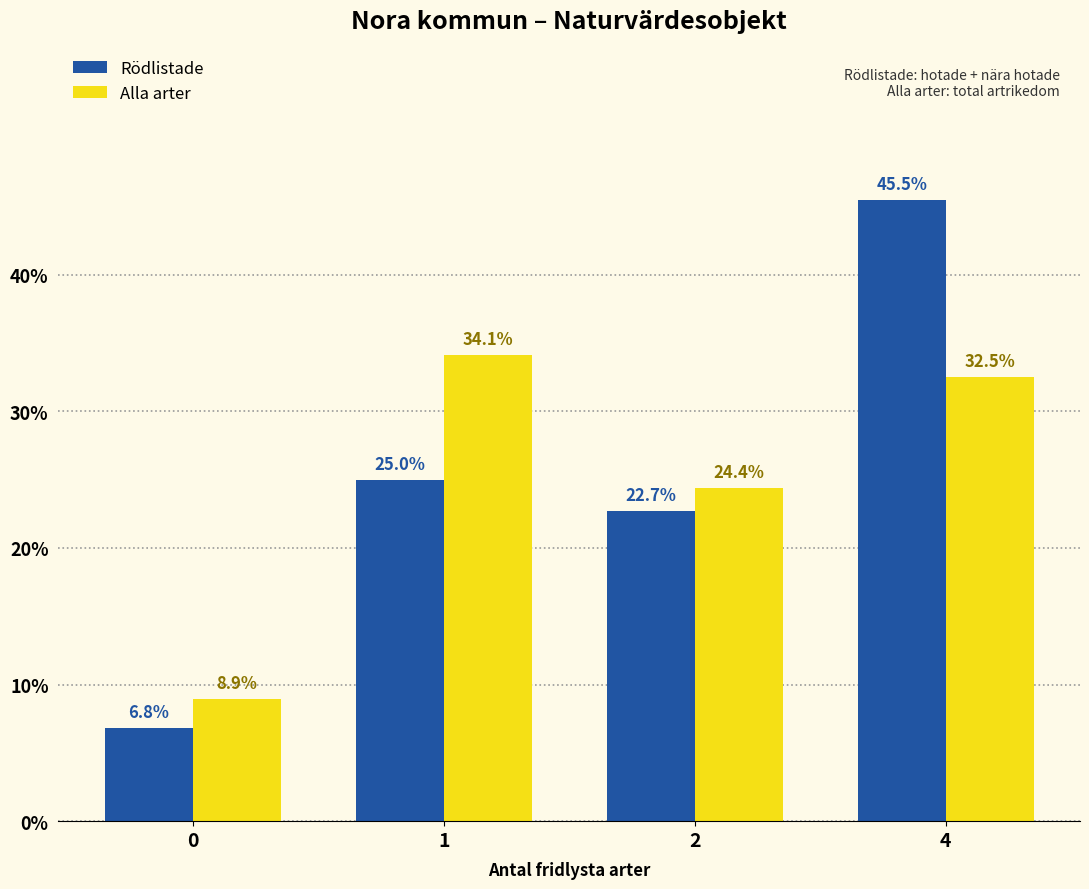

What is the value of the Rödlistade bar at the 4th from the left?

45.5